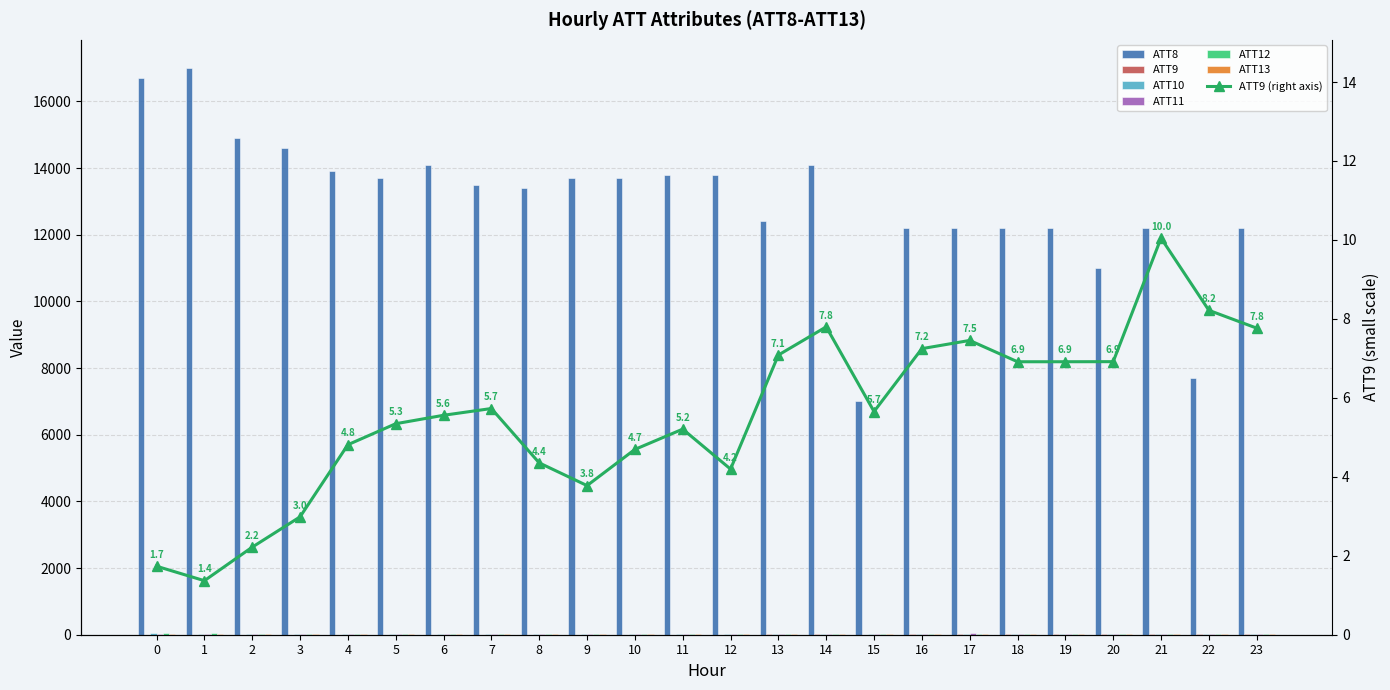

What is the value of the ATT13 bar at the 11th from the left?

25.7